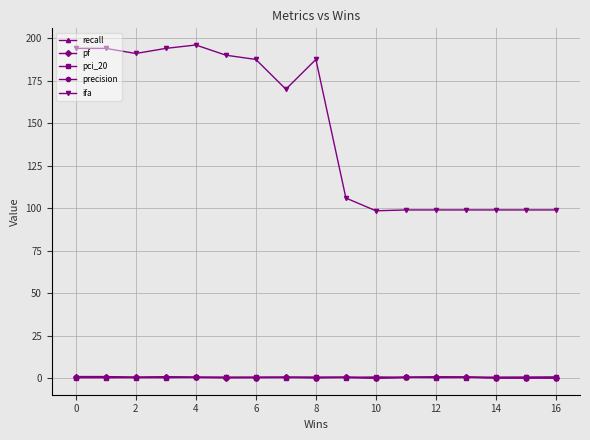

How many data points does each series have?

17